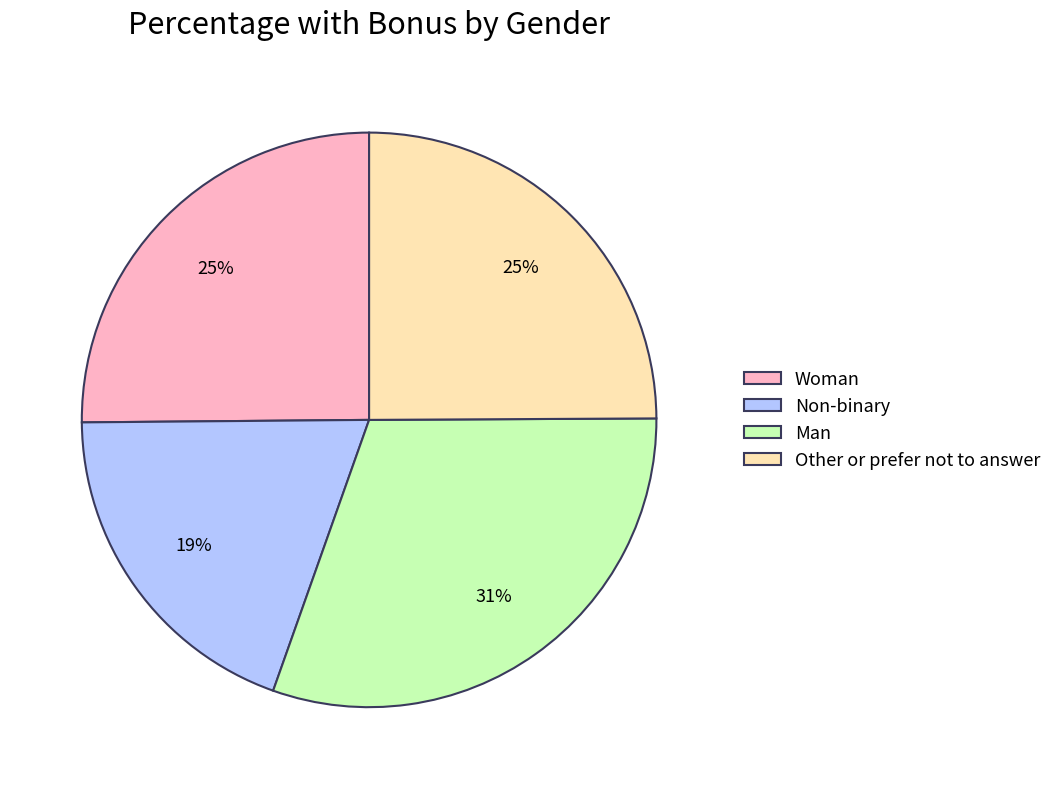

How many segments does this pie chart have?

4